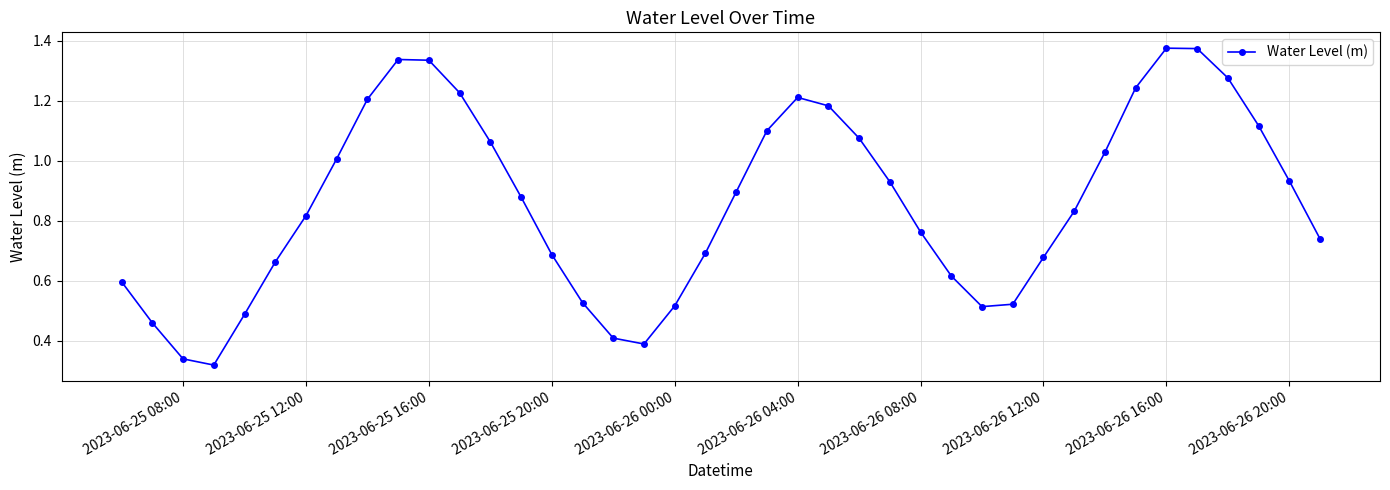

True or false: there are more than 0 points higher than both neighbors.

True